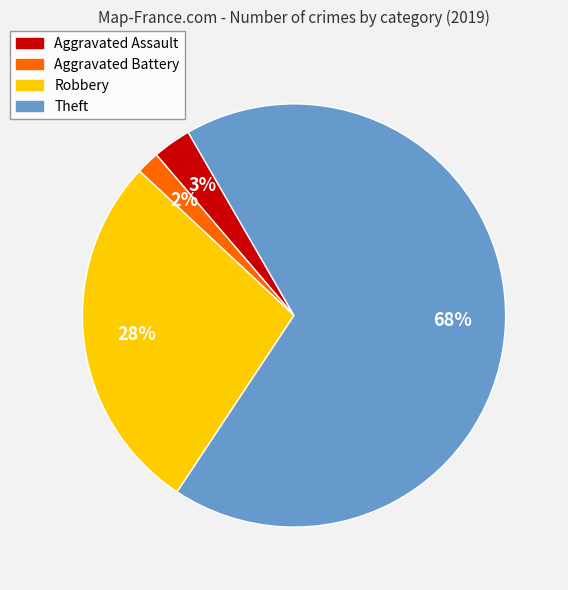

Which slice is the largest?

Theft